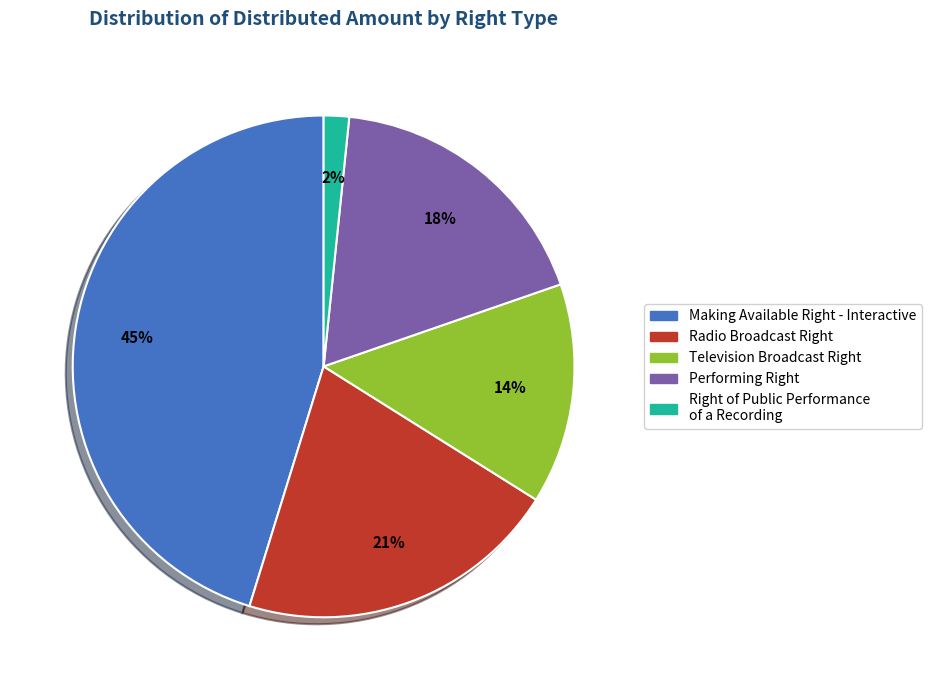

Which category has the smallest portion of the pie?

Right of Public Performance of a Recording